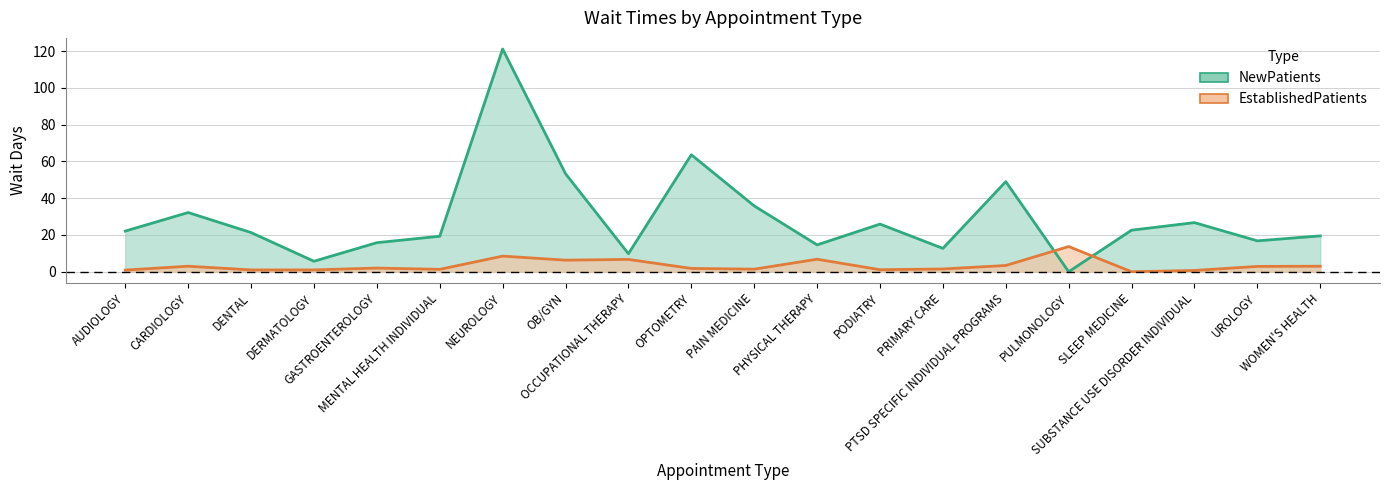

Which series ends up on top after the final intersection of NewPatients and EstablishedPatients?

NewPatients